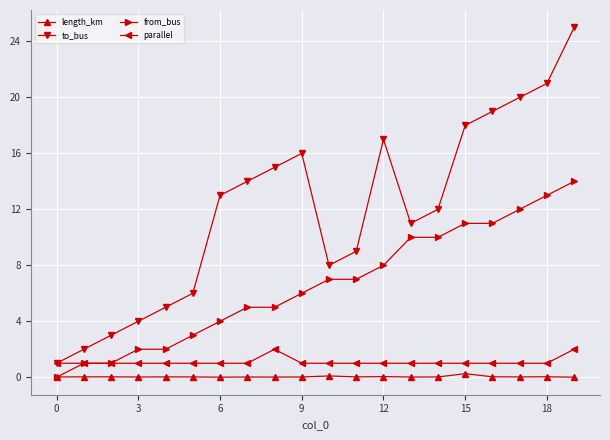

In to_bus, how many points are lower than both neighbors (excluding endpoints)?

2